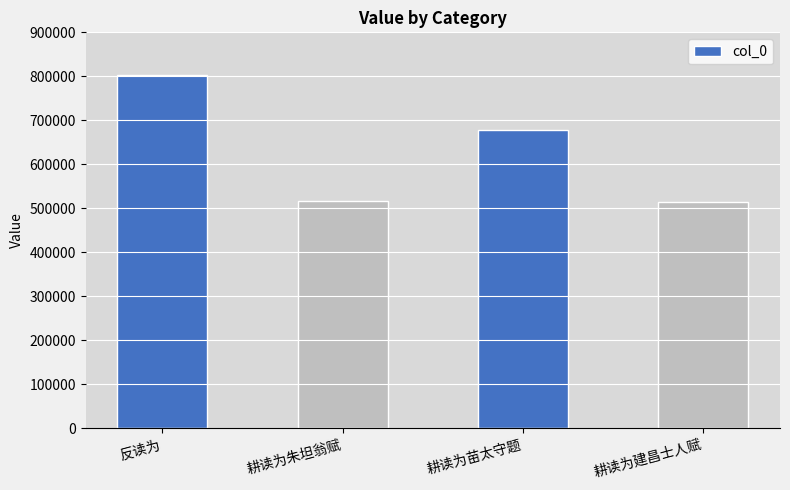

How many bars are there in total?

4